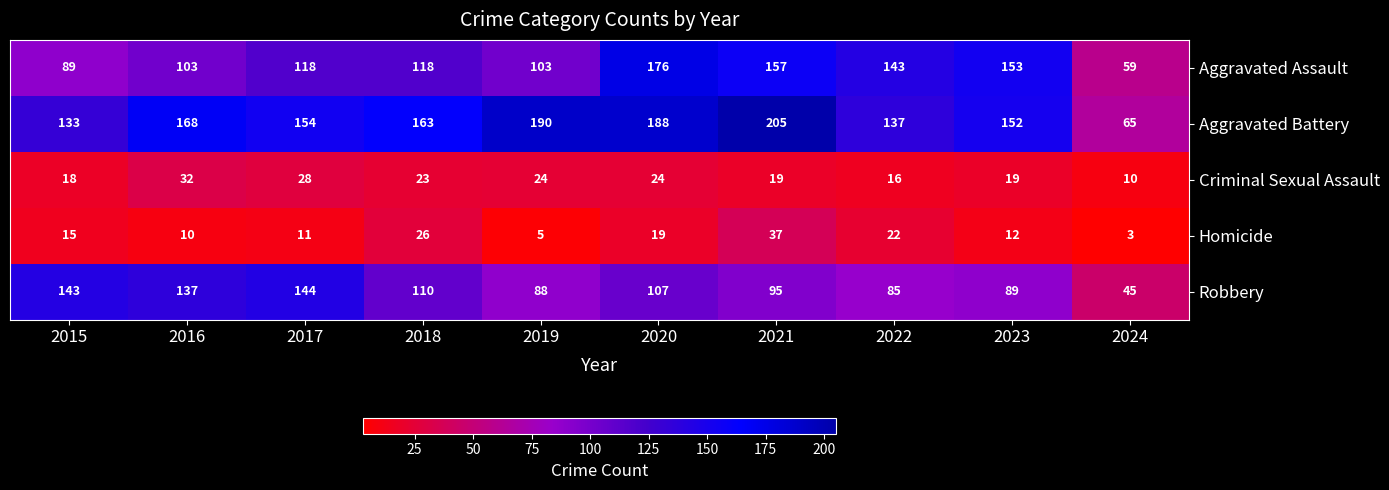

What is the sum of all Robbery values?

1043